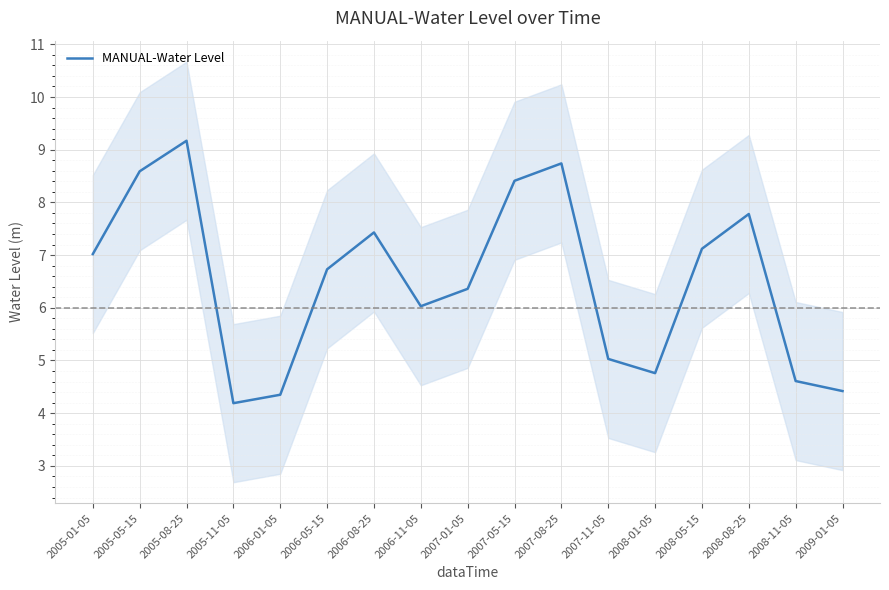

Which has a higher value, 2007-08-25 or 2005-05-15?

2007-08-25